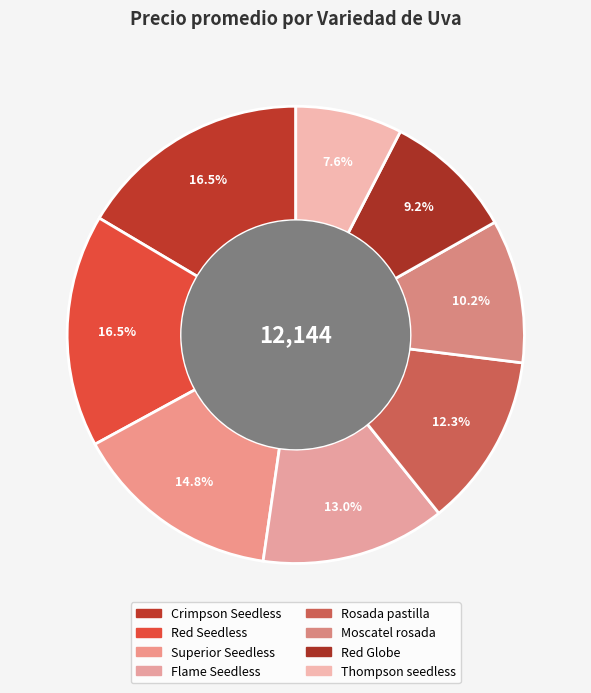

How many segments does this pie chart have?

8